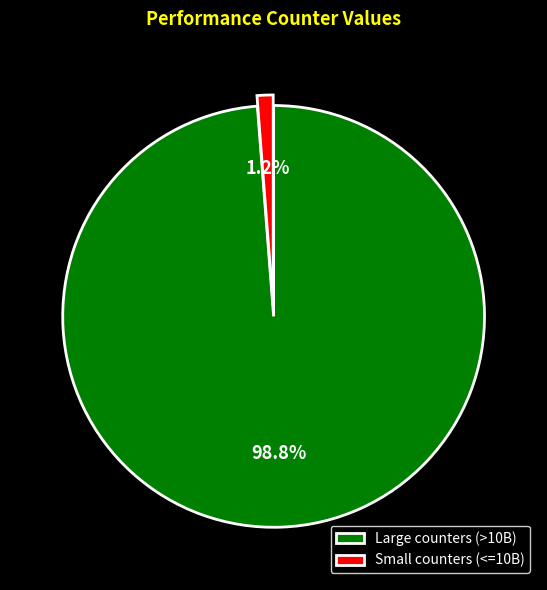

Rank the categories by value from lowest to highest.

Small counters (<=10B), Large counters (>10B)